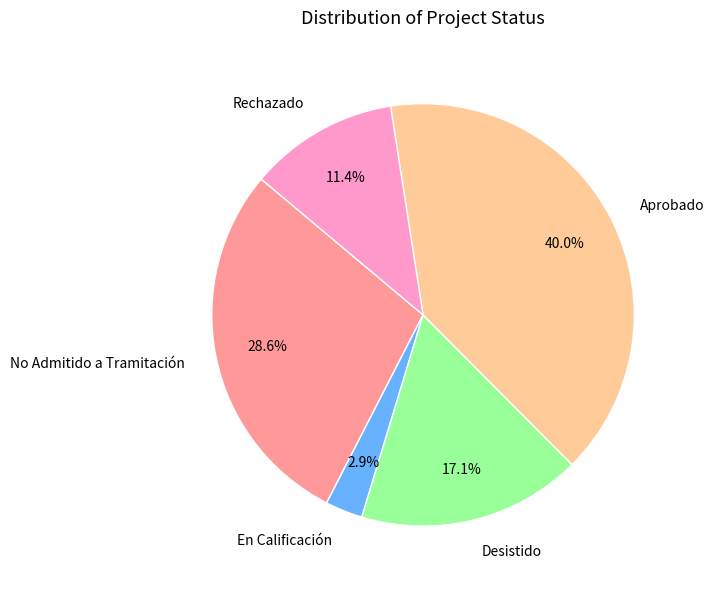

Between Rechazado and No Admitido a Tramitación, which is larger?

No Admitido a Tramitación